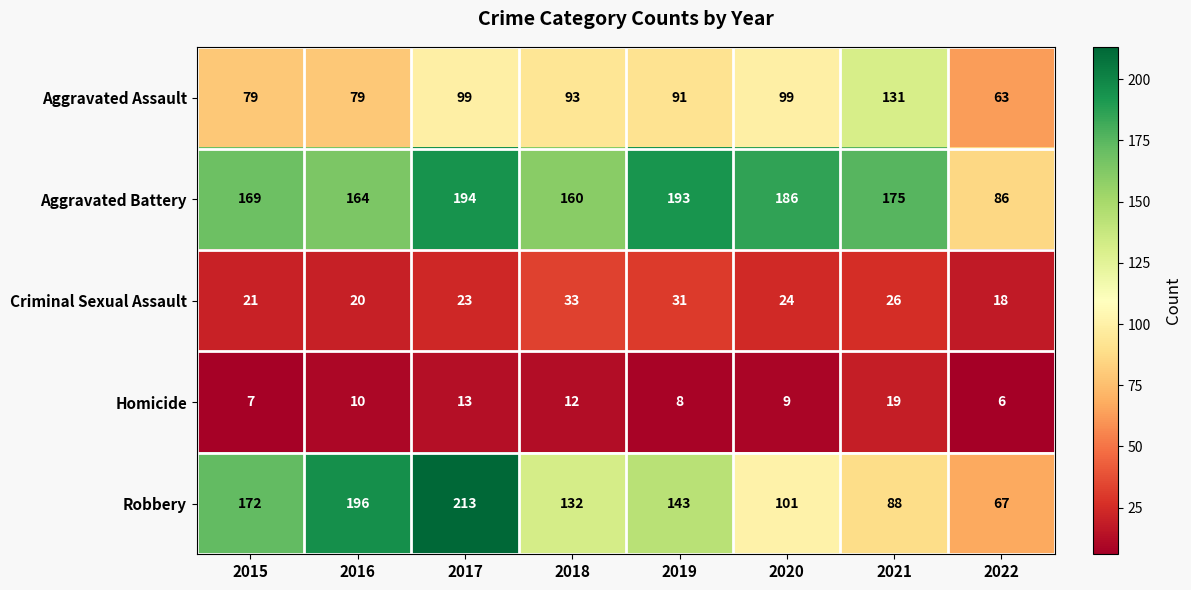

Which series has the largest range (max minus min)?

Robbery